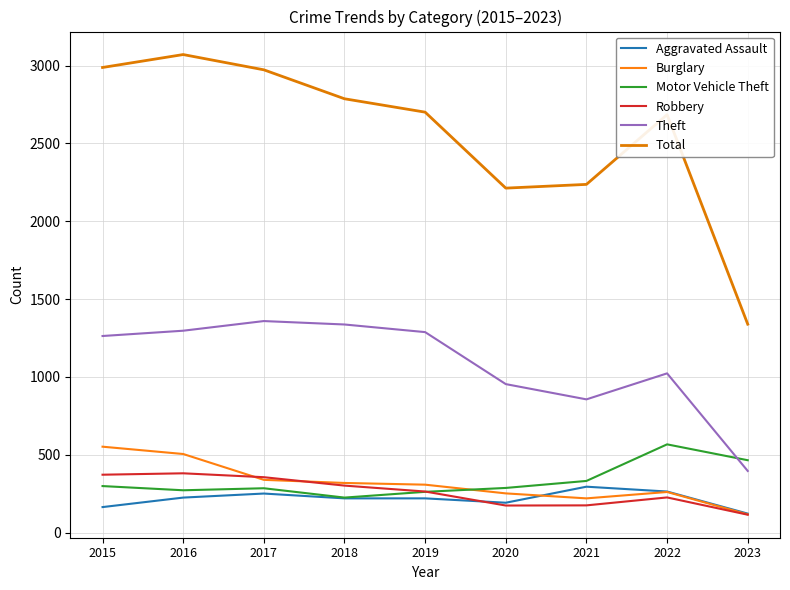

What is the value of the Robbery point at the 4th from the left?

302